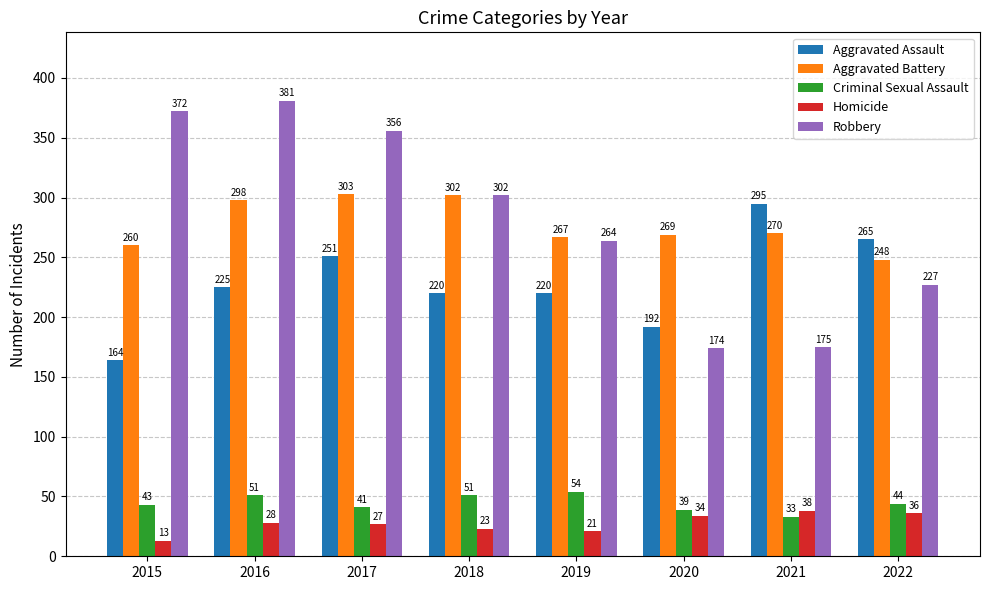

The Robbery series shows 372 at 2015. True or false?

True